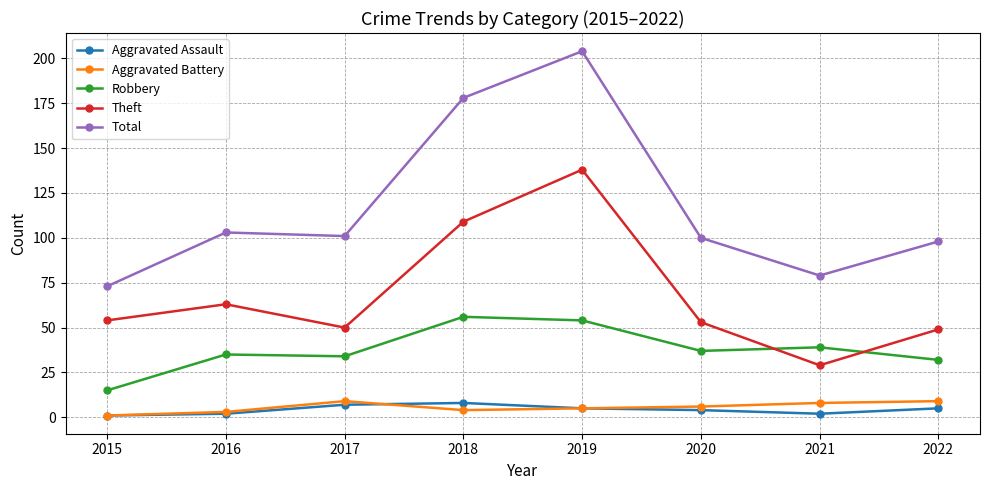

What is the sum of all Total values?

936